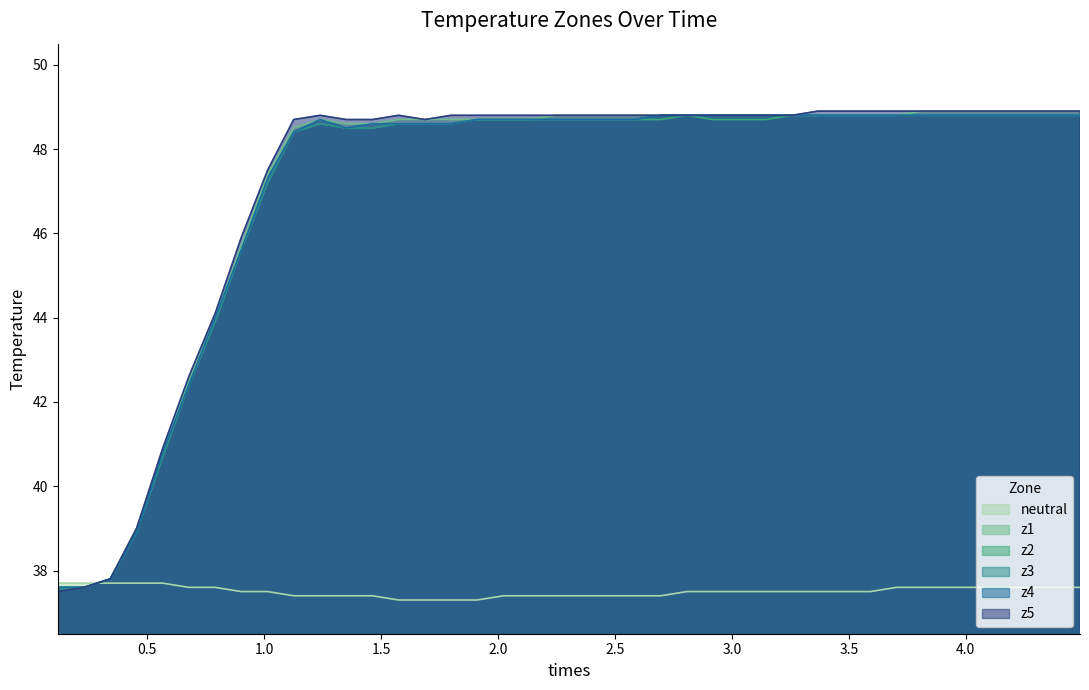

What is the highest value of the z1 series?

48.9